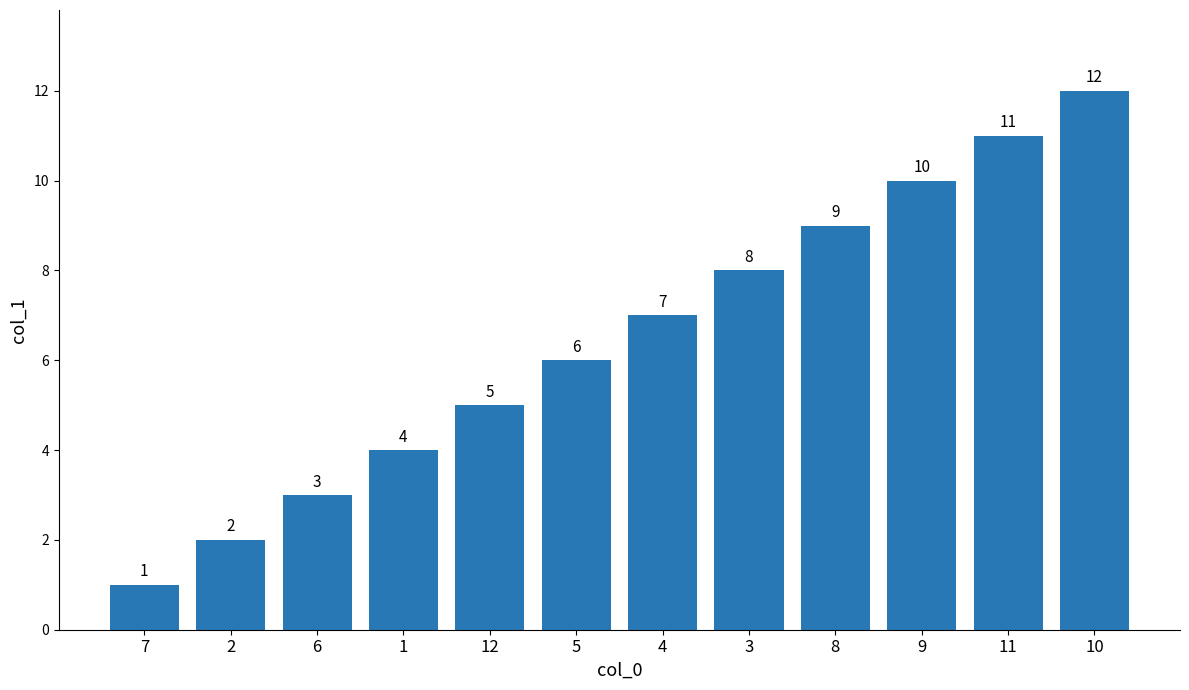

What is the value of the 3rd bar from the left?

3